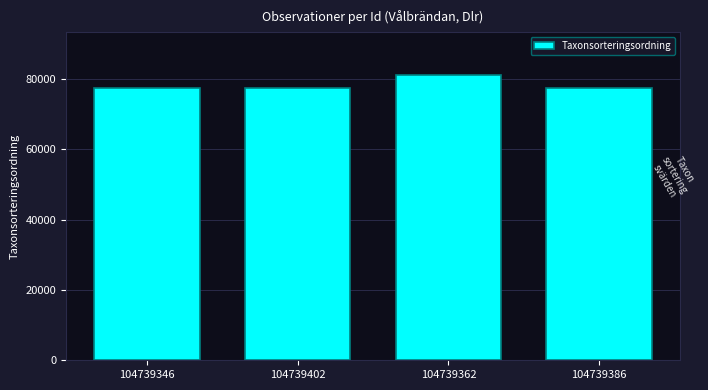

What is the value of the 4th bar from the left?

77506